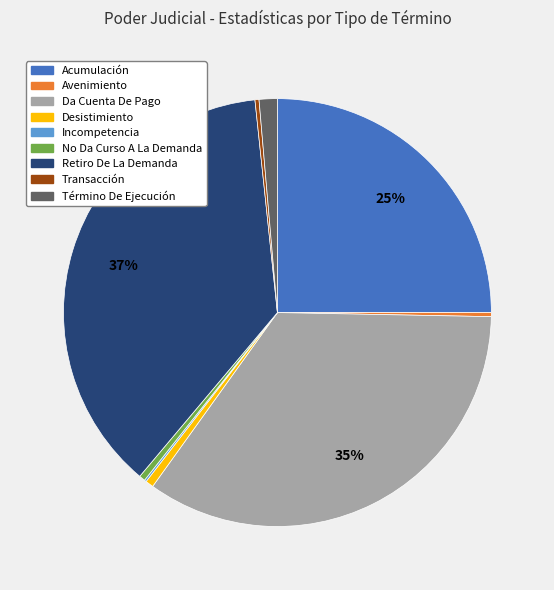

Is it true that Término De Ejecución is 11% of the pie?

False